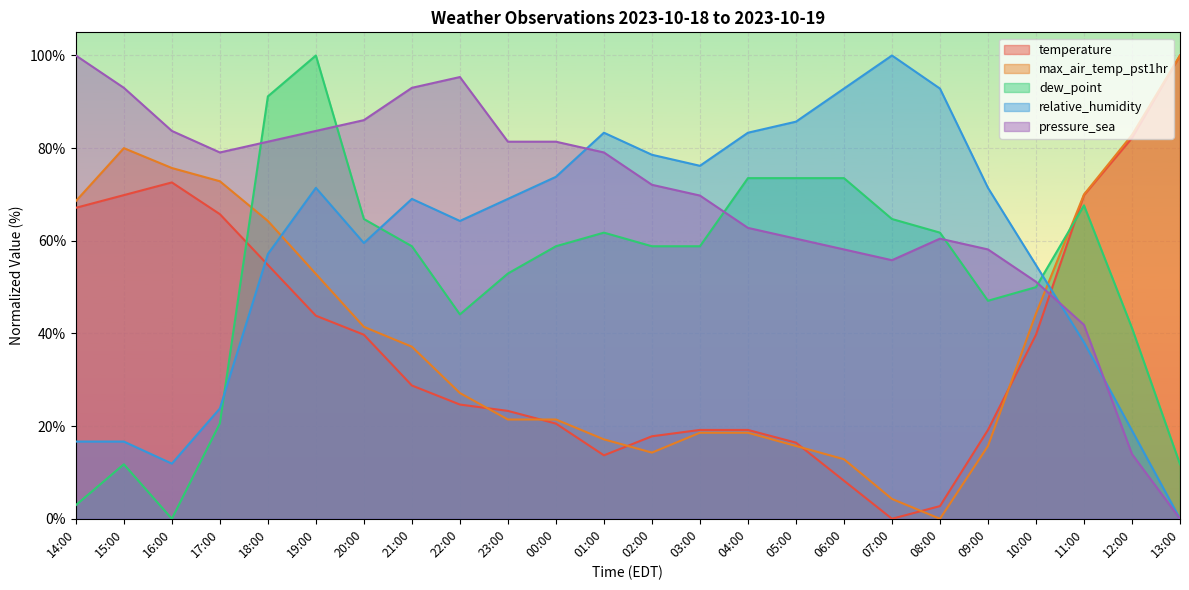

Is it true that relative_humidity equals 16.7 at 15:00?

True